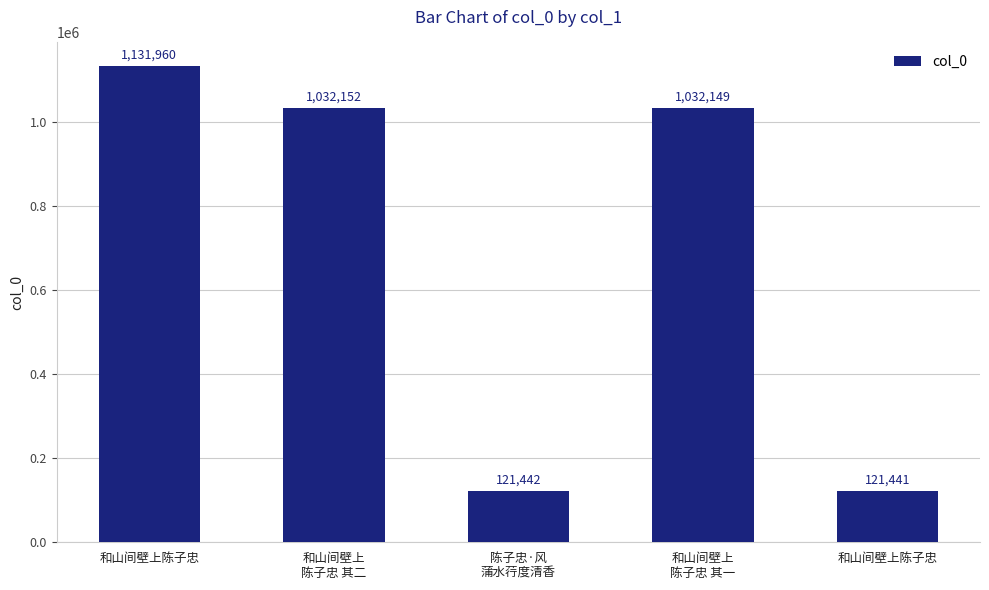

How many data points does each series have?

5